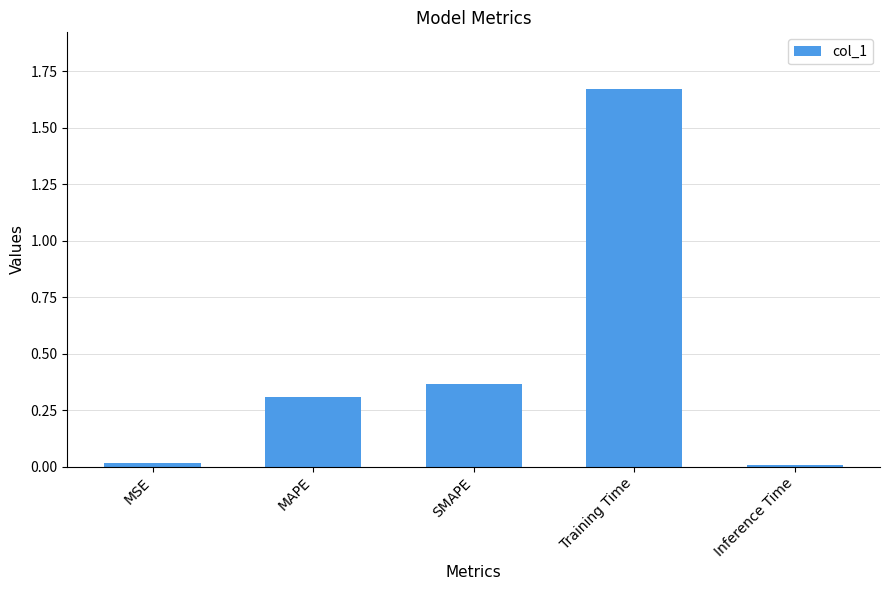

True or false: the data shows 0.7 at Training Time.

False